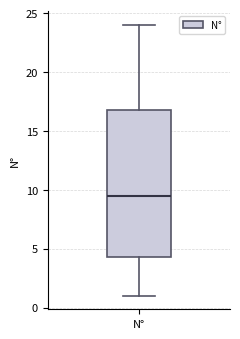

Where does the lower whisker of the box for N° end on the y-axis? The values are not printed on the chart, so give them approximately, as read against the axis.

1.0